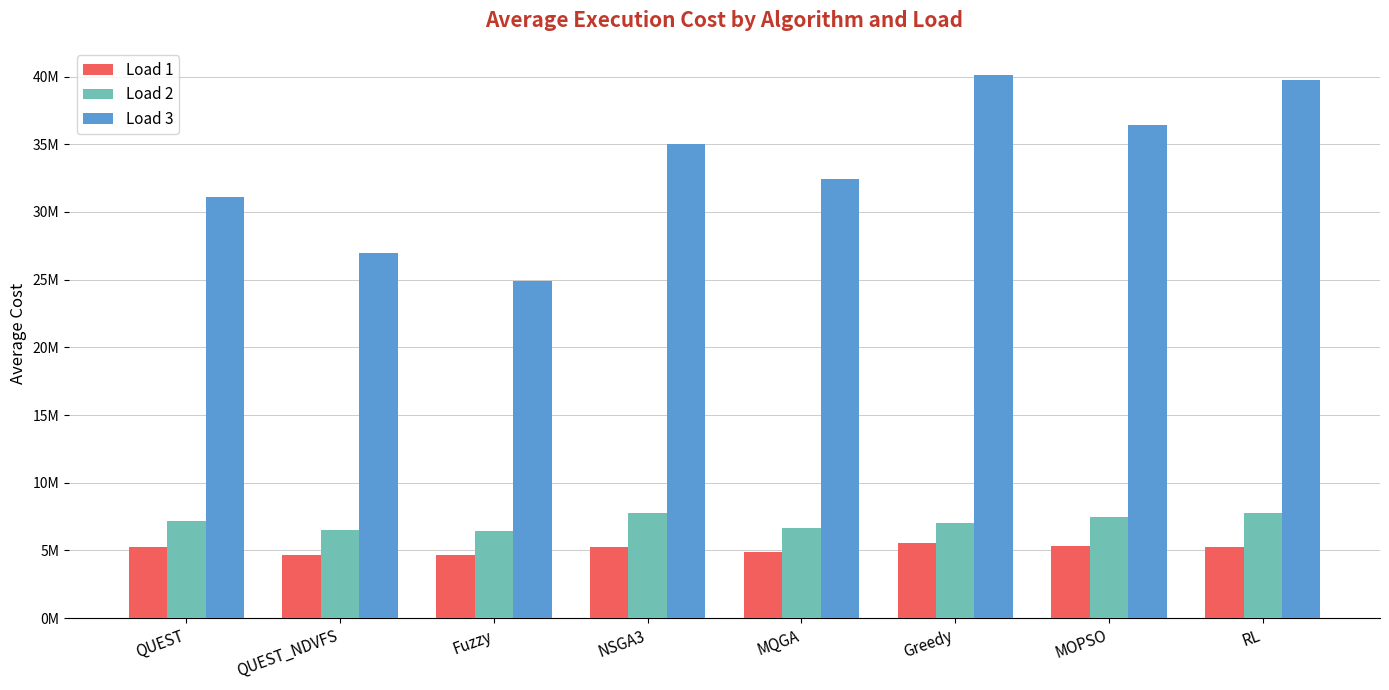

What is the average value of the Load 2 series?

7099605.0